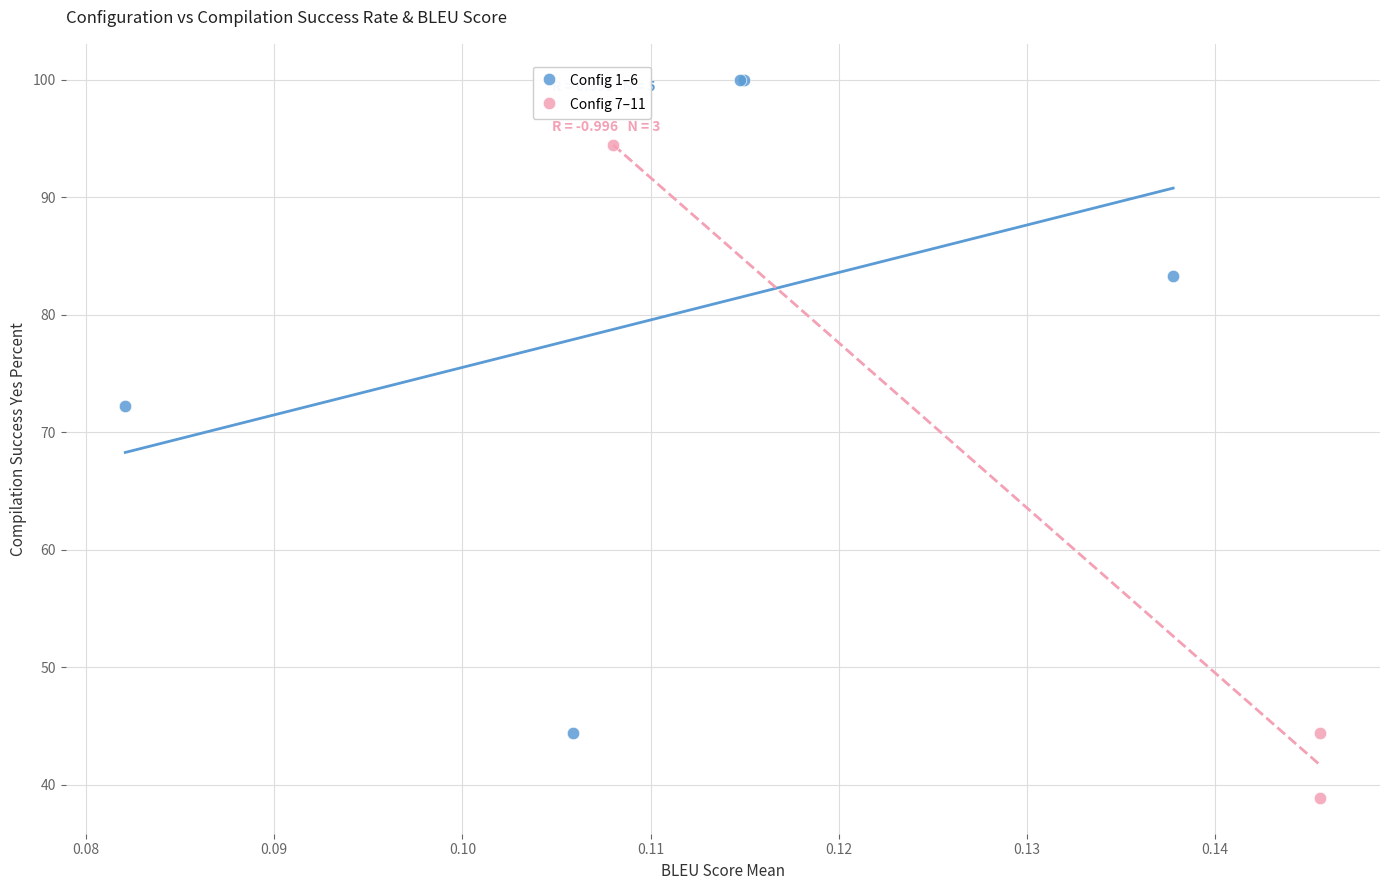

Which series contains the highest Y value?

Config 1–6